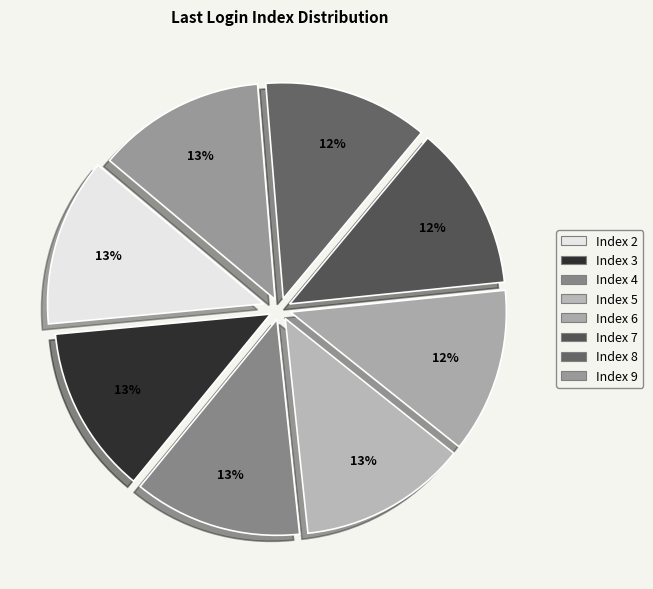

To the nearest percent, what is the combined percentage of Index 8 and Index 9?

25%